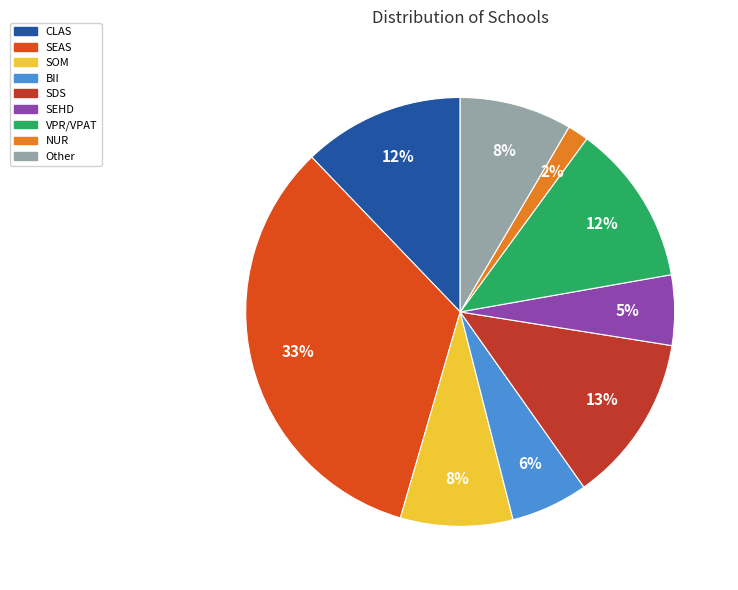

Which slice is the smallest?

NUR